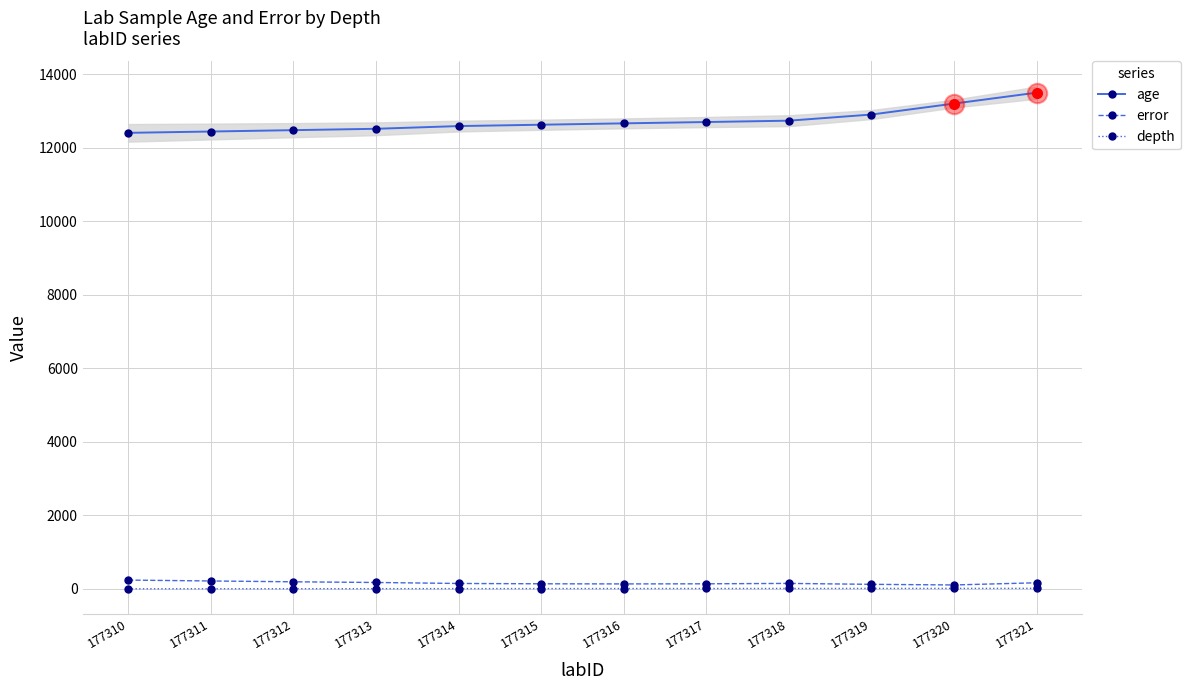

Between 177318 and 177311, which is larger?

177318